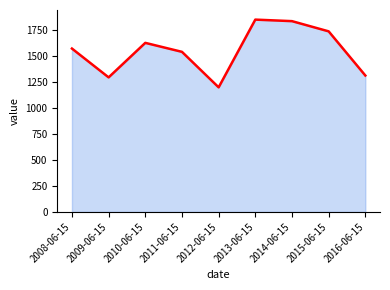

Reading right to left, extract all data points from this chart.

2016-06-15=1311.9	2015-06-15=1736.4	2014-06-15=1834.6	2013-06-15=1849.3	2012-06-15=1198.2	2011-06-15=1539.4	2010-06-15=1625.8	2009-06-15=1294.0	2008-06-15=1571.0